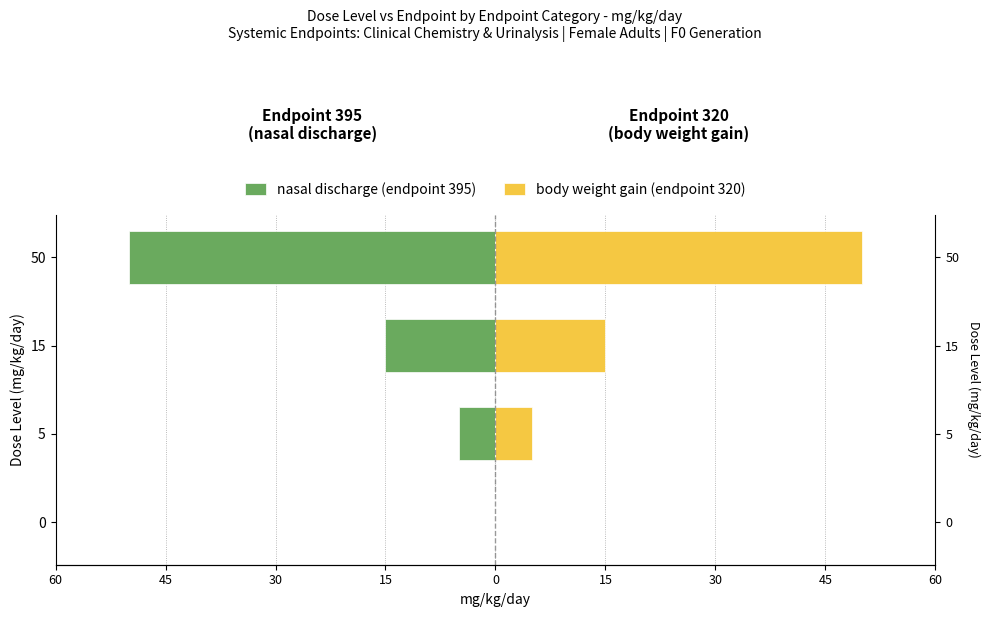

What is the value of the body weight gain (endpoint 320) bar at the 2nd from the left?

5